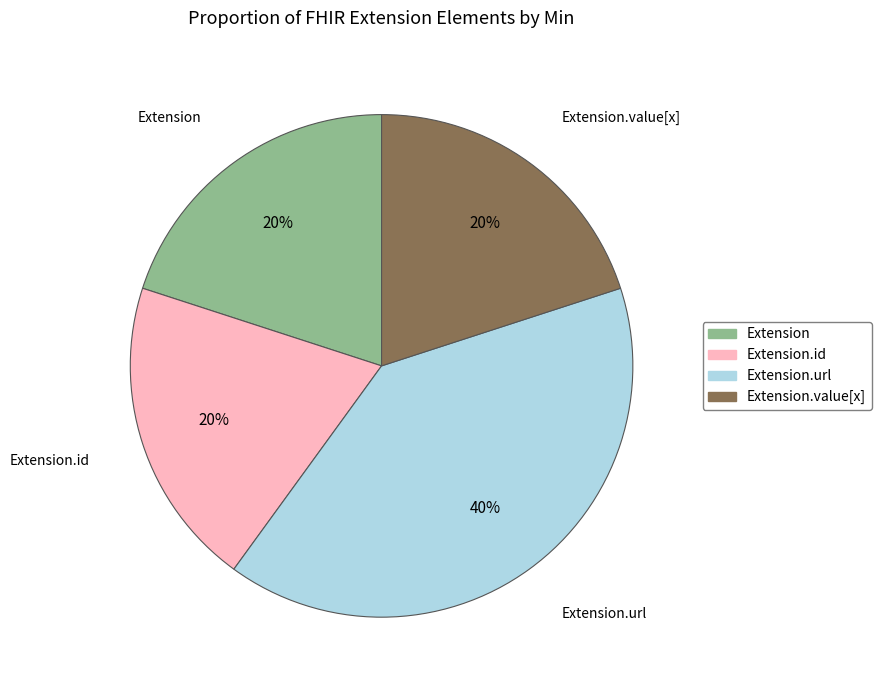

Combined, do Extension.url and Extension.id account for over 50%?

Yes